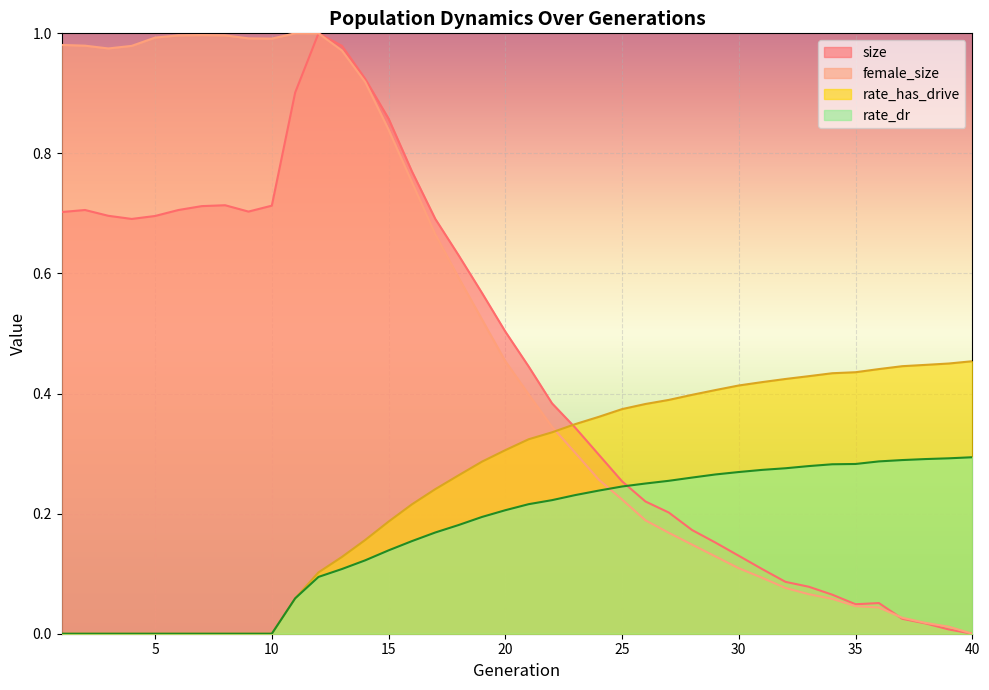

Which series has the largest total across all categories?

female_size